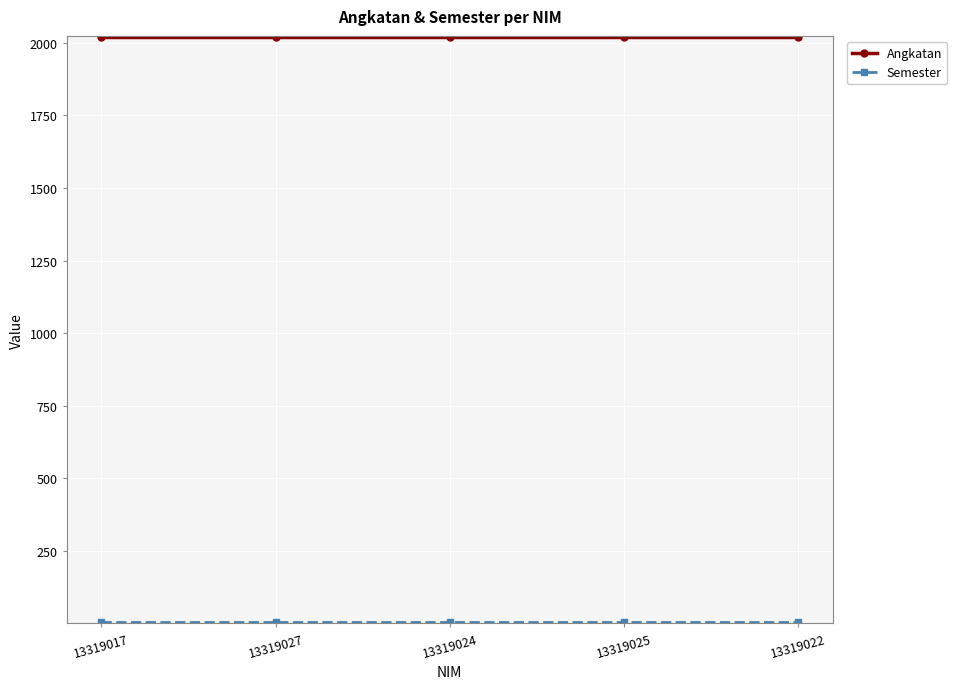

True or false: Angkatan has a value of 791 at 13319027.

False